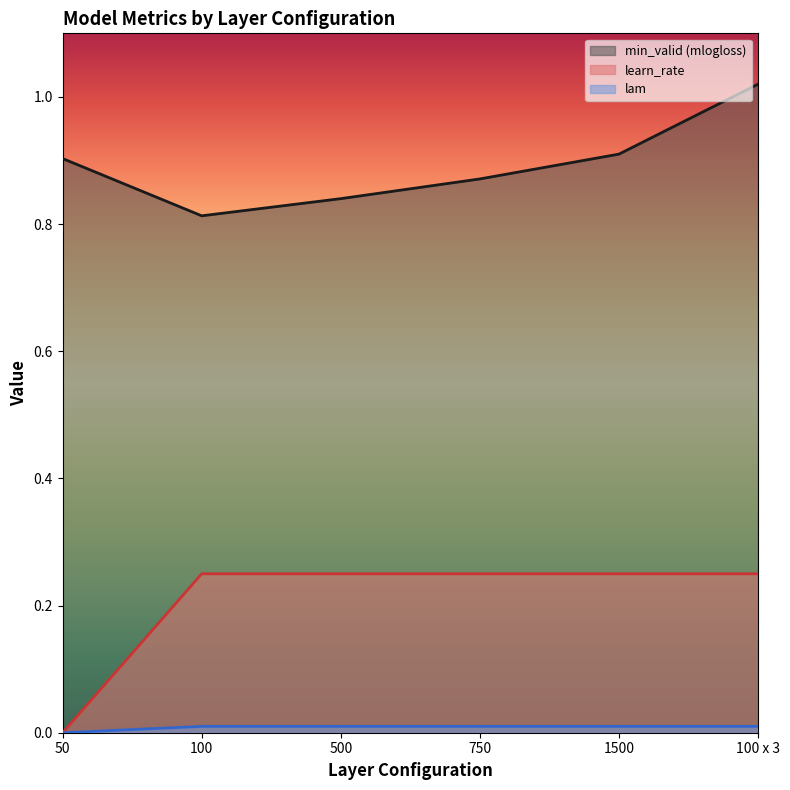

True or false: learn_rate has more than 2 interior local peaks.

False